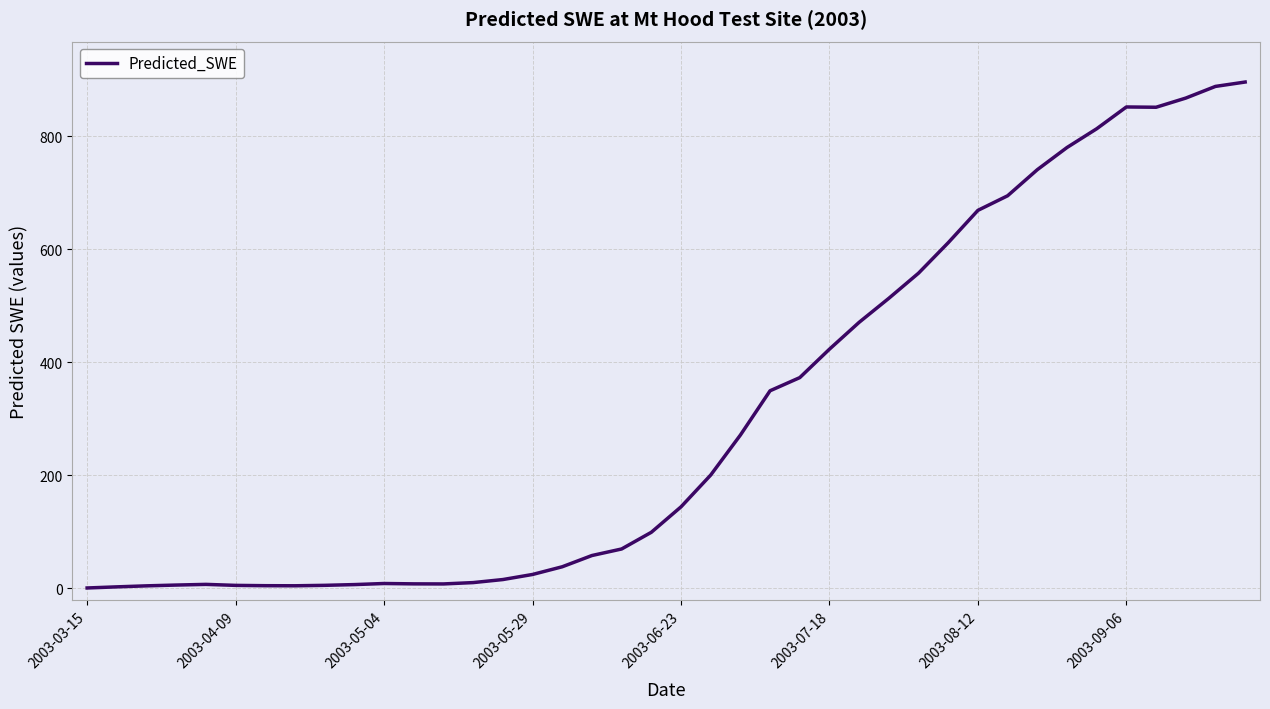

Does the chart display data point markers on the line(s)?

No